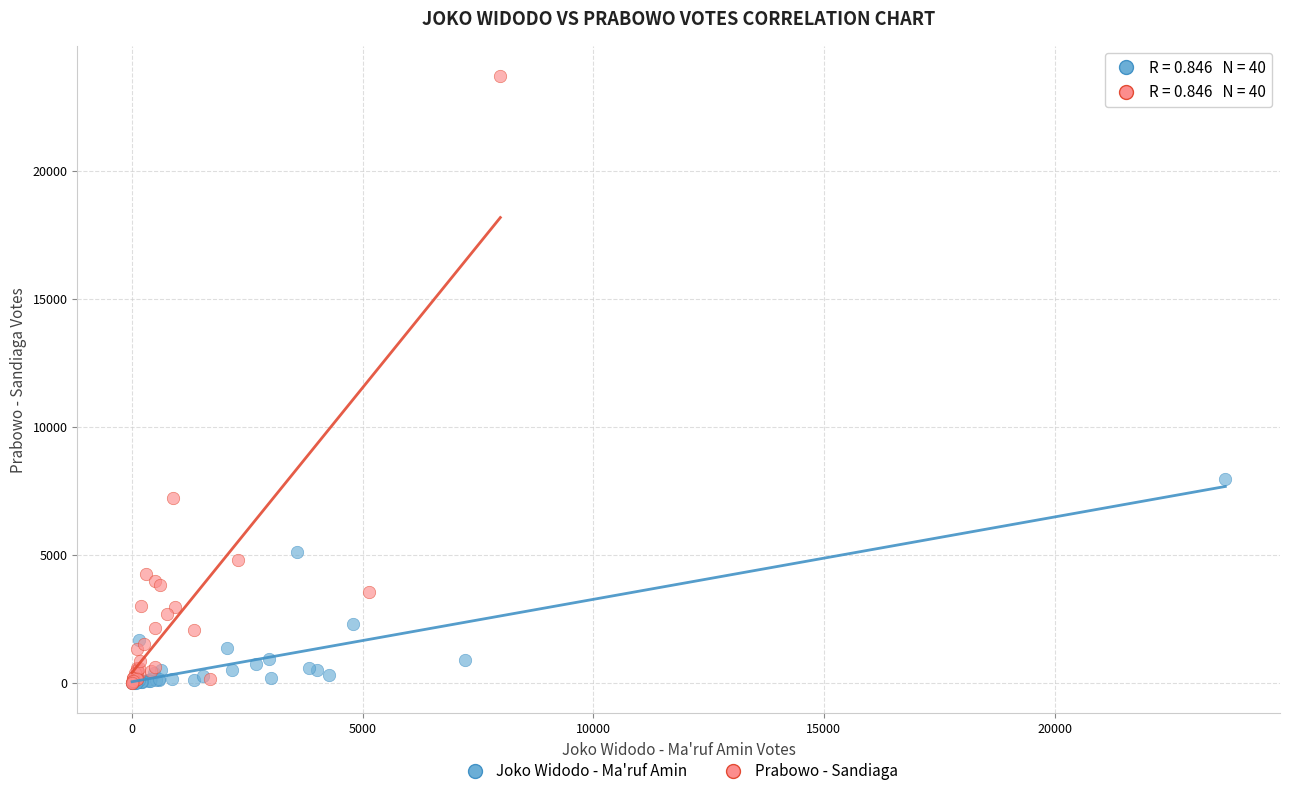

Which series has the widest spread of Y values?

Prabowo - Sandiaga